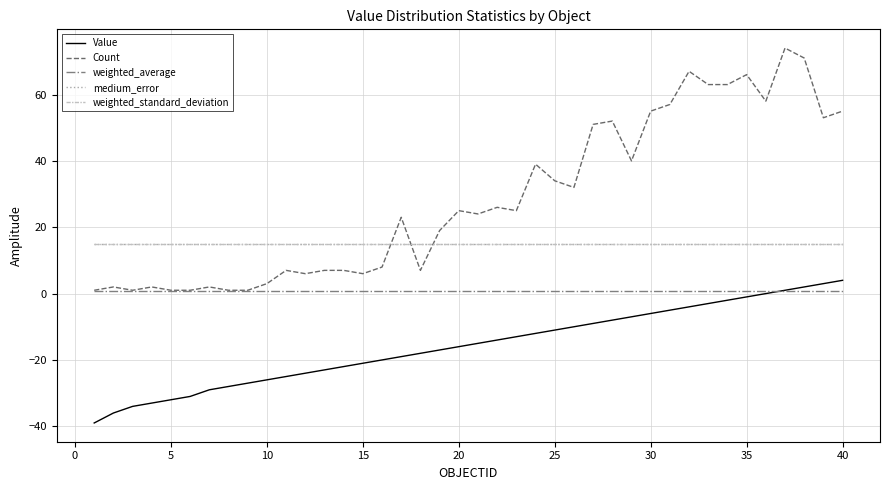

Which series has the largest range (max minus min)?

Count